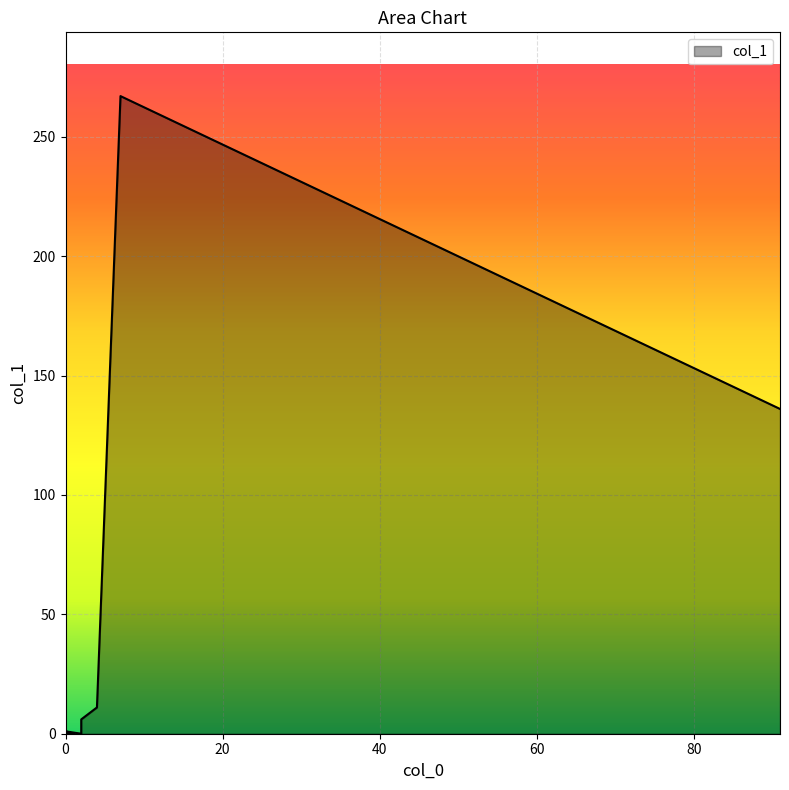

List the labels in order of value, smallest first.

2, 1, 1, 0, 0, 0, 0, 0, 0, 0, 0, 1, 0, 0, 0, 2, 2, 4, 91, 7